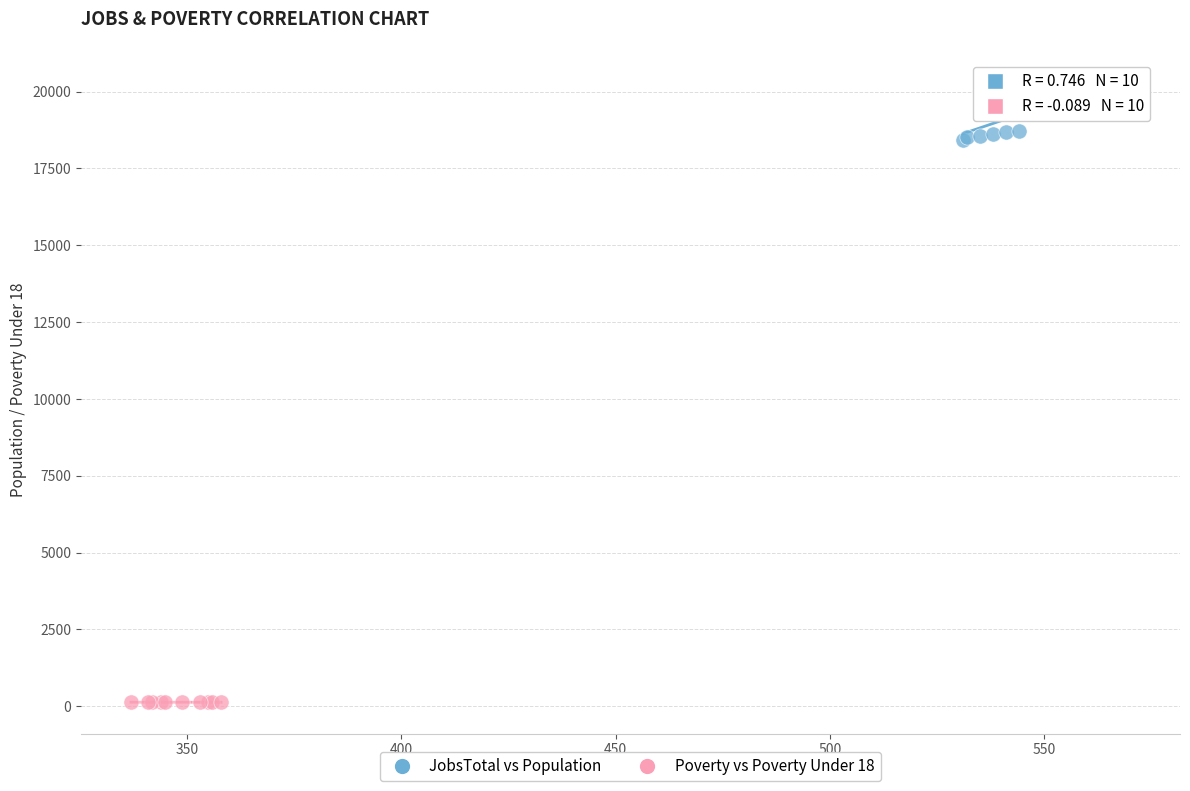

Which series contains the highest Y value?

JobsTotal vs Population